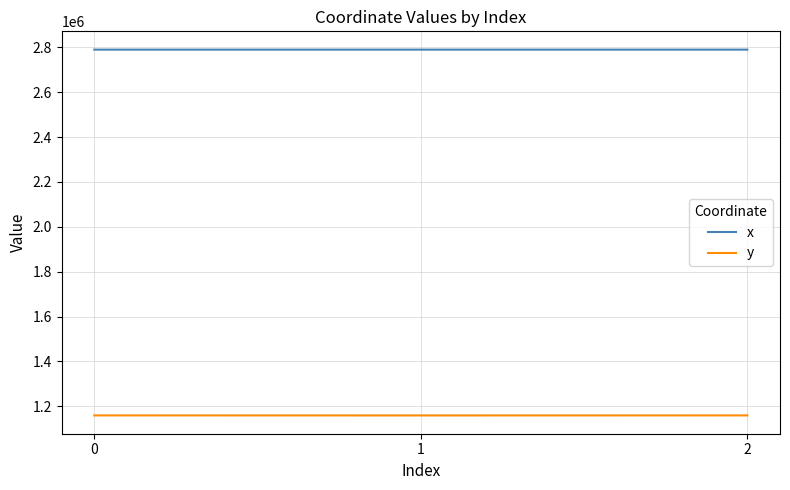

The value of y at 2 is 2037724.8. True or false?

False